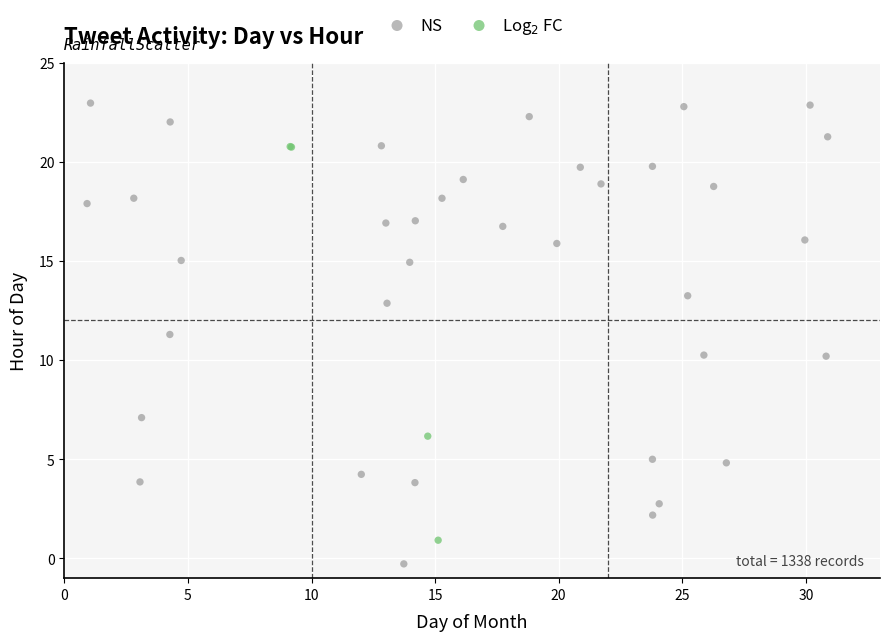

Which series has the widest spread of Y values?

NS